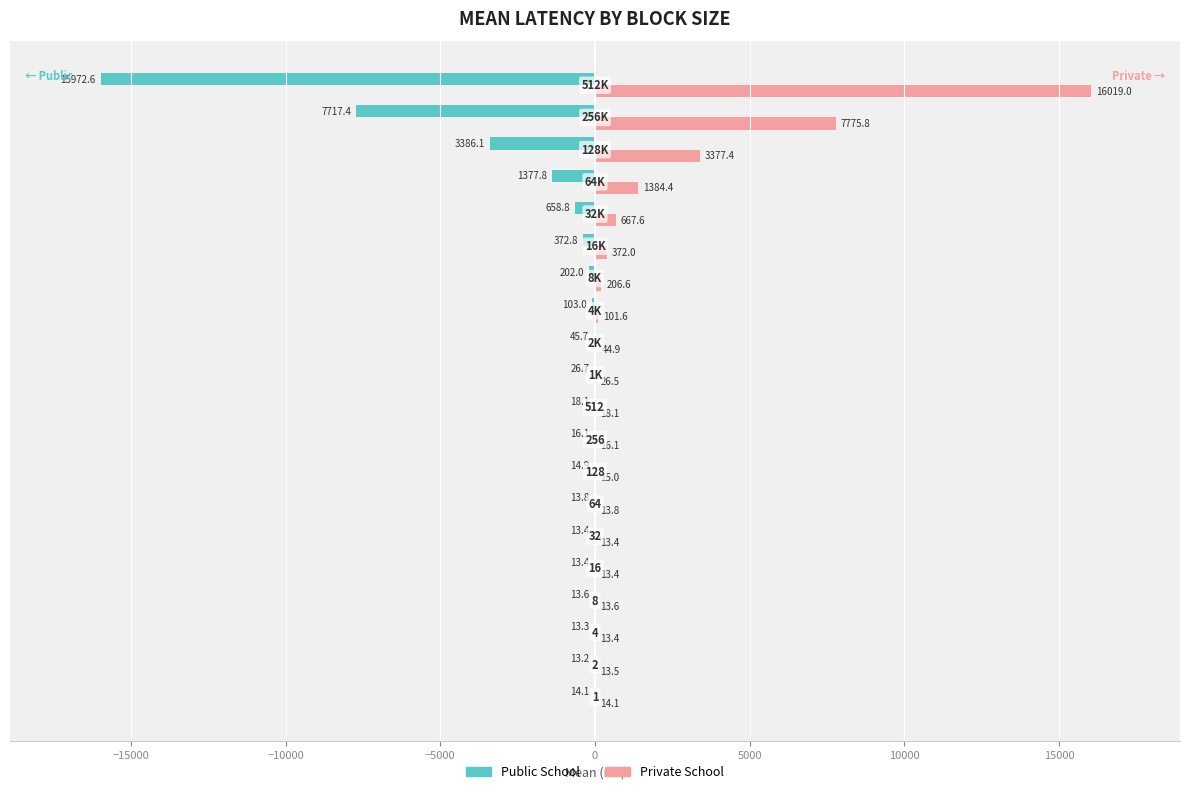

What is the greatest value displayed?

16019.0